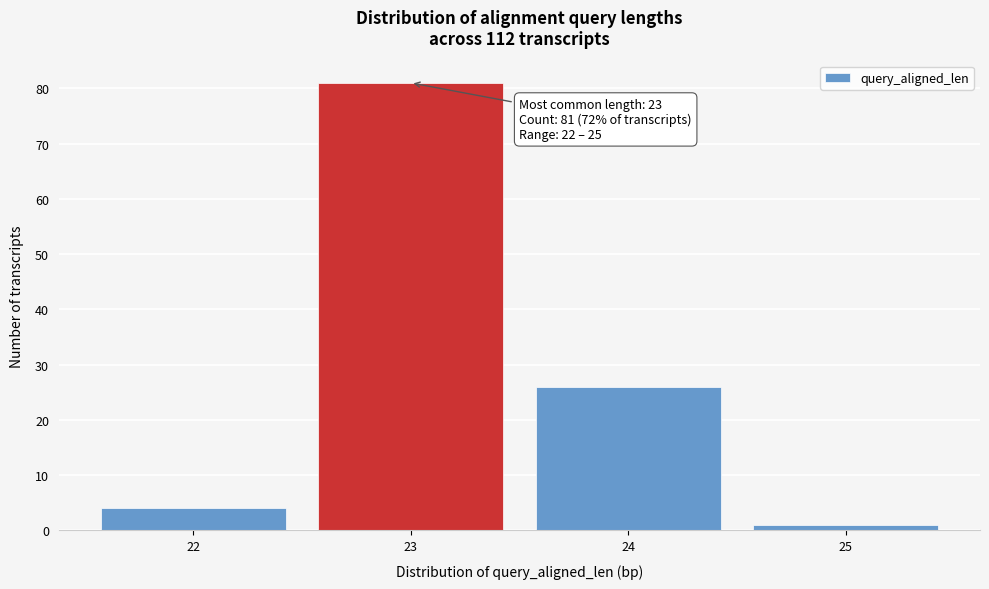

Reading left to right, extract all data points from this chart.

4	81	26	1